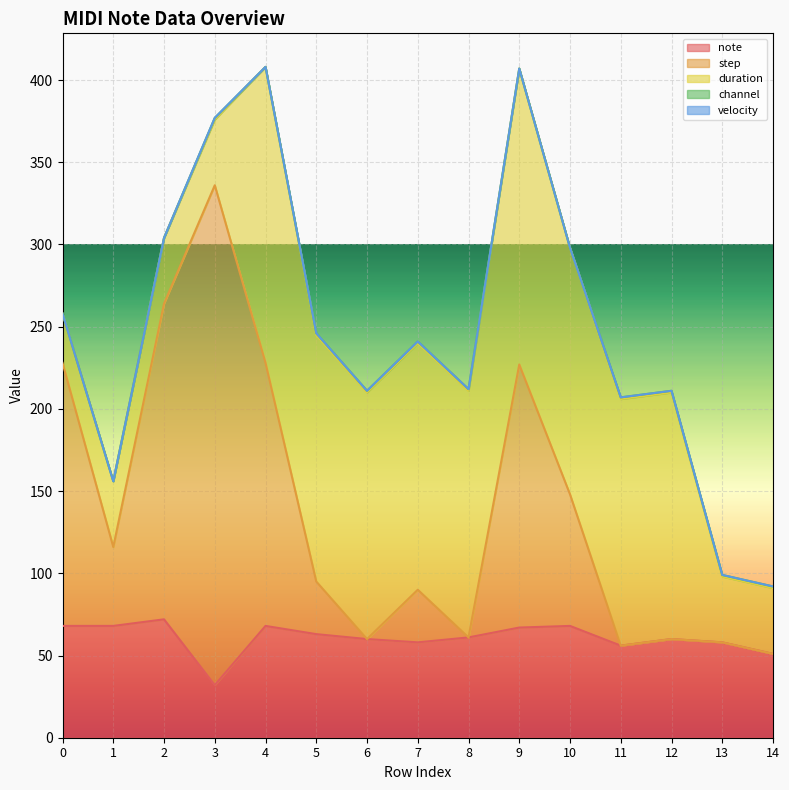

Rank the series at 14 from highest to lowest value.

note, duration, channel, step, velocity